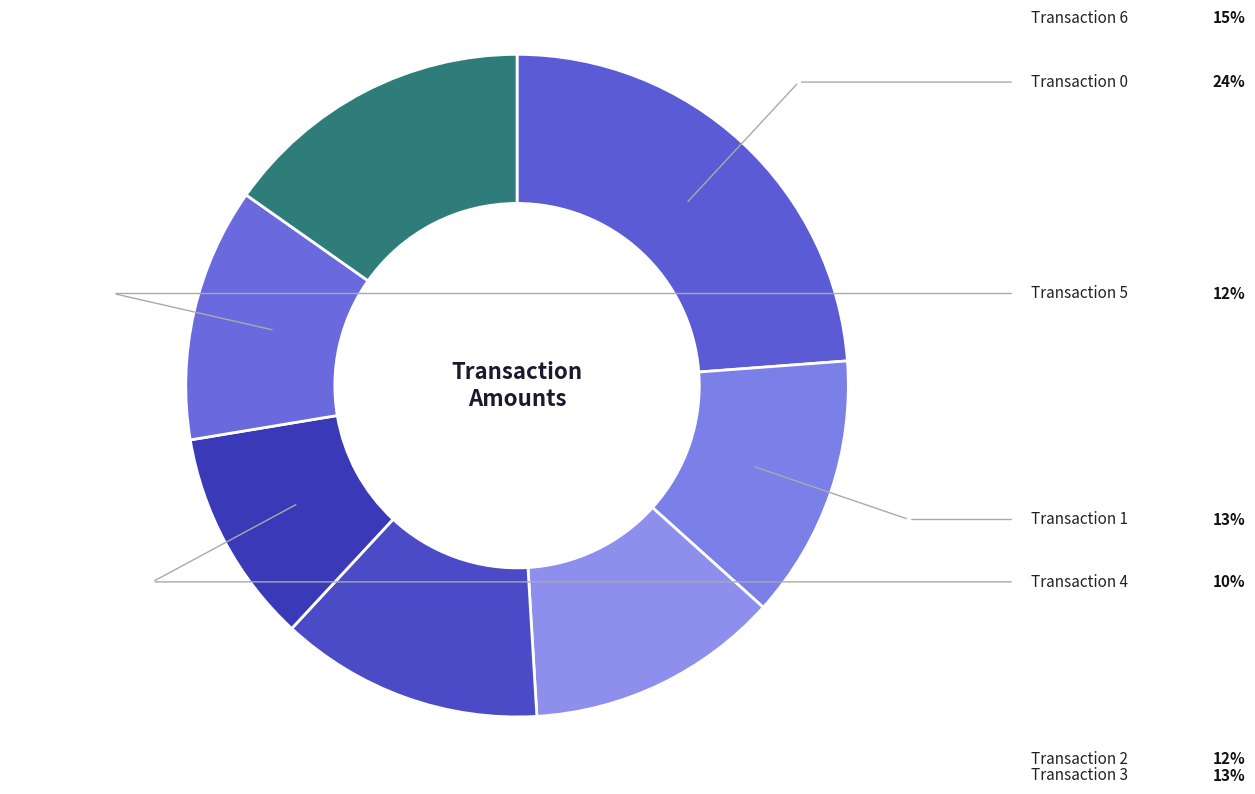

To the nearest percent, what is the average slice percentage?

14%